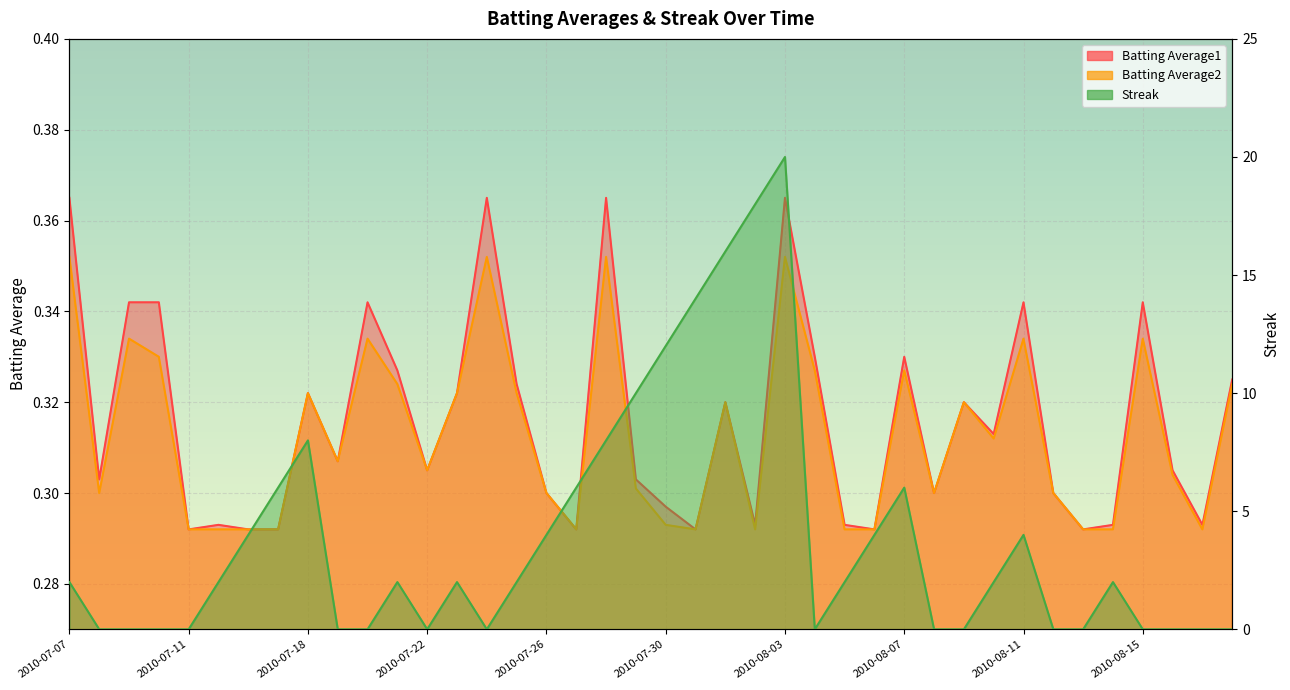

How many interior local valleys does the Batting Average1 series have?

12